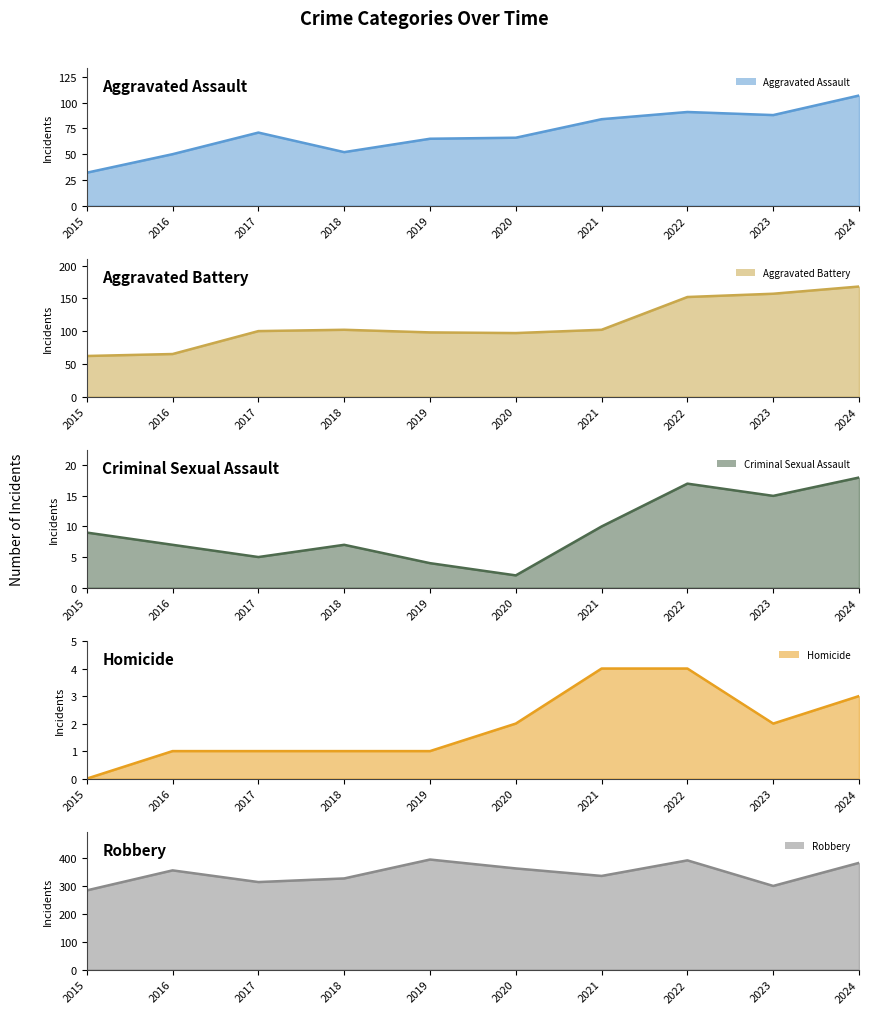

Reading left to right, list all the values displayed in this chart.

Aggravated Assault line: 2015=32	2016=50	2017=71	2018=52	2019=65	2020=66	2021=84	2022=91	2023=88	2024=107
Aggravated Battery line: 2015=62	2016=65	2017=100	2018=102	2019=98	2020=97	2021=102	2022=152	2023=157	2024=168
Criminal Sexual Assault line: 2015=9	2016=7	2017=5	2018=7	2019=4	2020=2	2021=10	2022=17	2023=15	2024=18
Homicide line: 2015=0	2016=1	2017=1	2018=1	2019=1	2020=2	2021=4	2022=4	2023=2	2024=3
Robbery line: 2015=285	2016=357	2017=315	2018=328	2019=396	2020=364	2021=337	2022=393	2023=301	2024=384